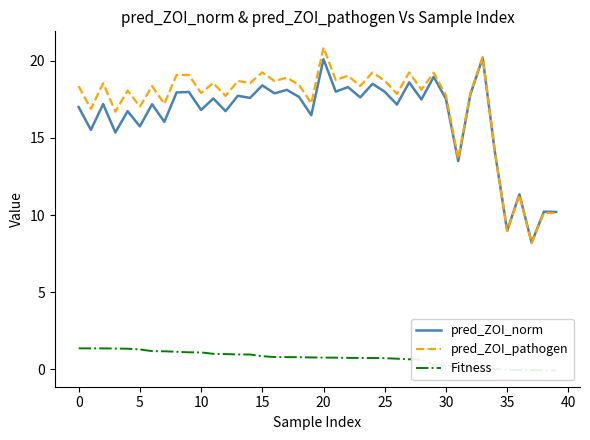

Does the chart display data point markers on the line(s)?

No